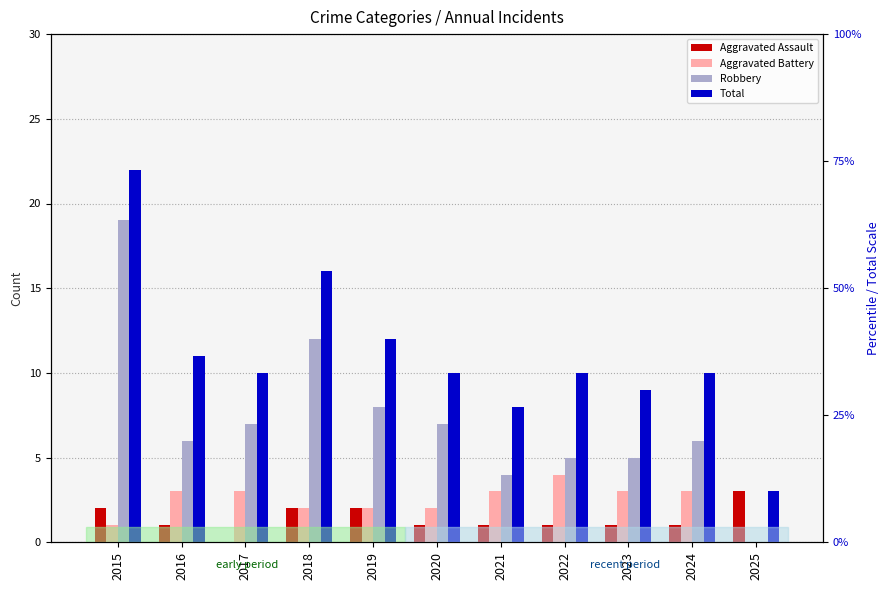

What is the difference between the highest and lowest values at 2022?

9